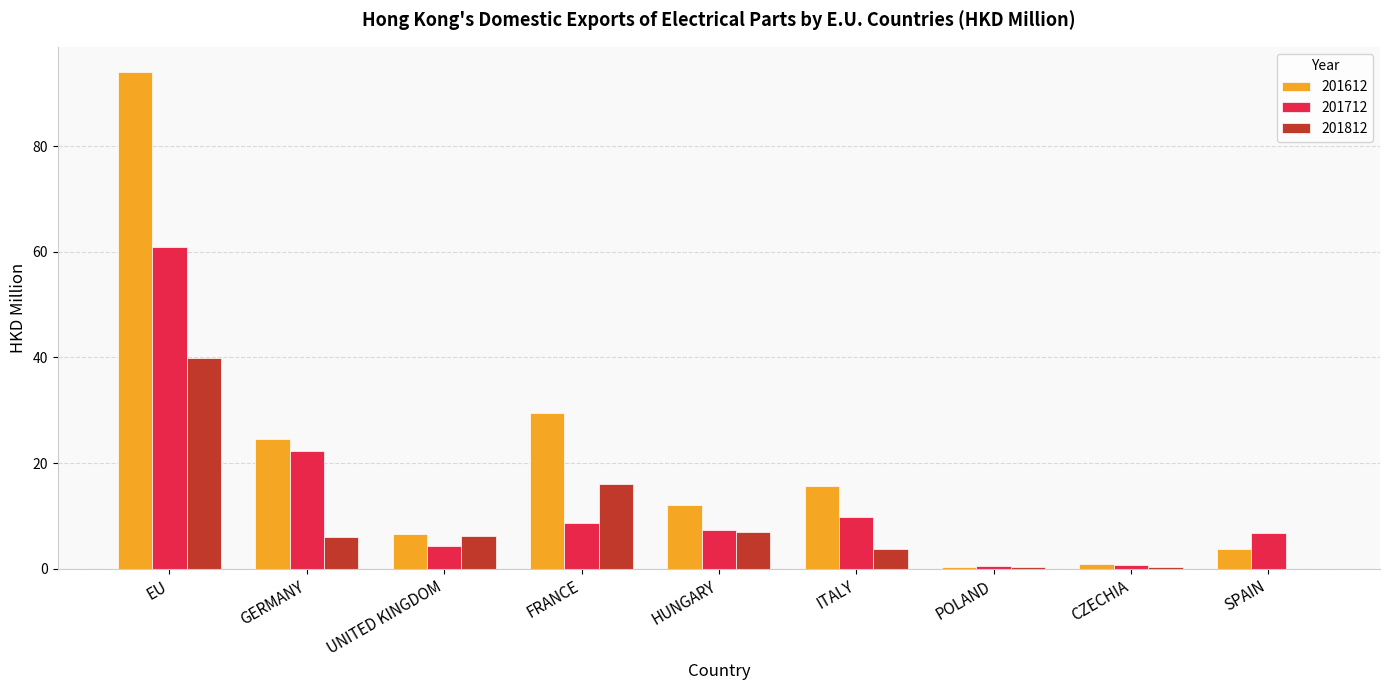

The 201712 series shows 79.7 at EU. True or false?

False